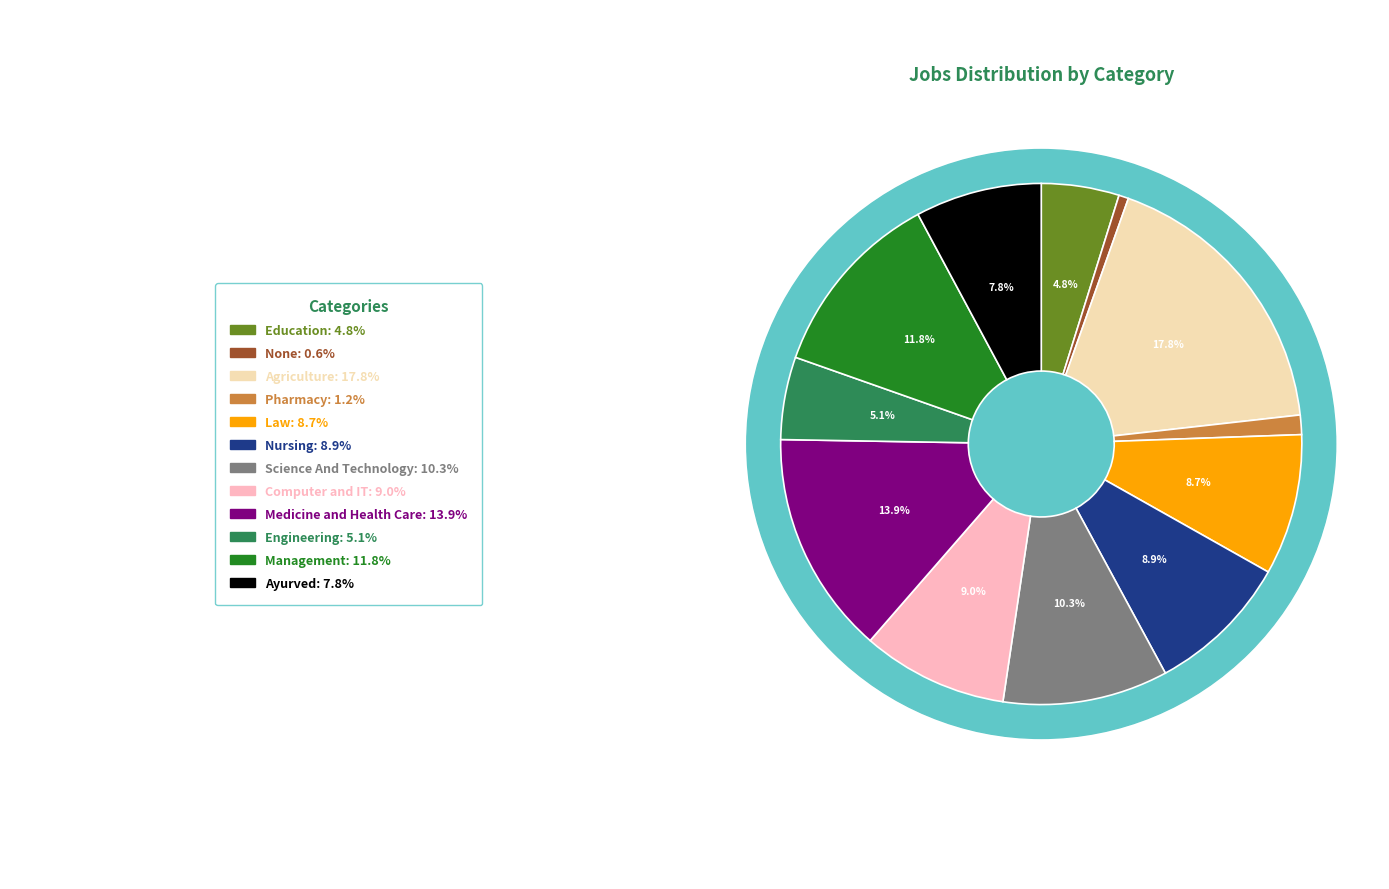

Which has a higher value, Law or Pharmacy?

Law